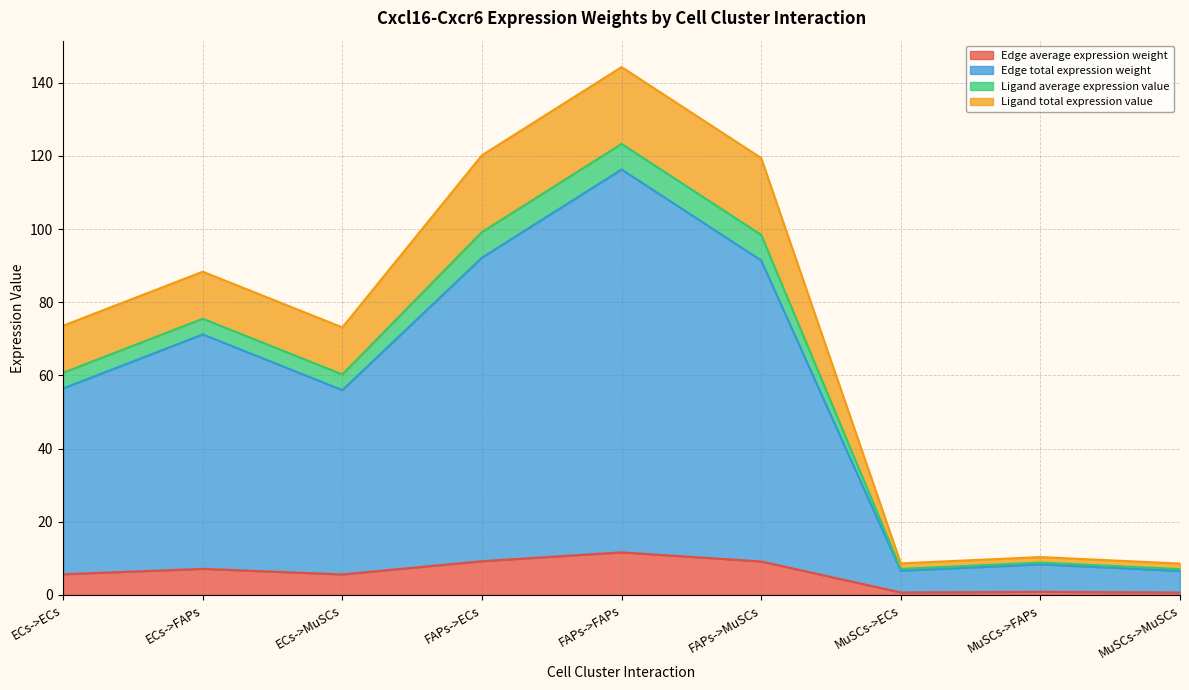

True or false: Ligand total expression value and Edge total expression weight cross at least once.

False